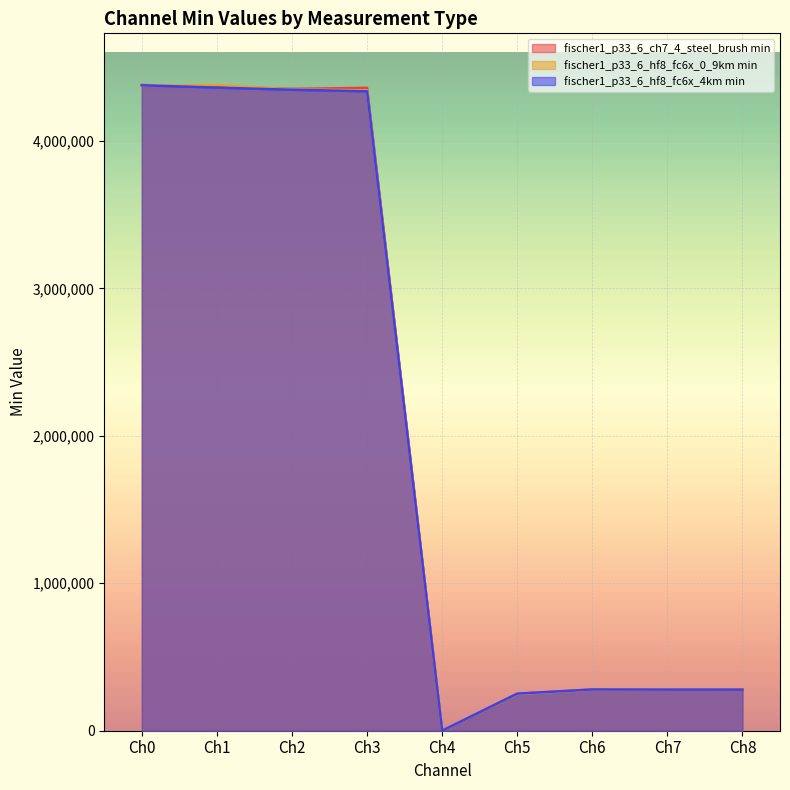

What are all the series names shown in the legend?

fischer1_p33_6_ch7_4_steel_brush min, fischer1_p33_6_hf8_fc6x_0_9km min, fischer1_p33_6_hf8_fc6x_4km min